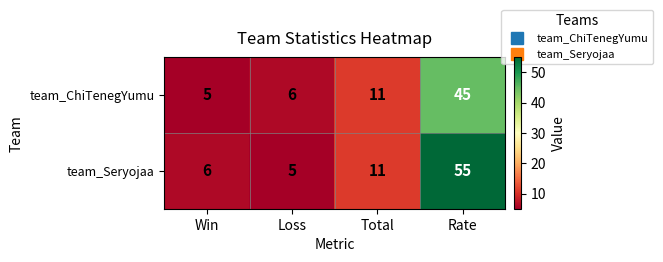

What is the minimum value for team_ChiTenegYumu?

5